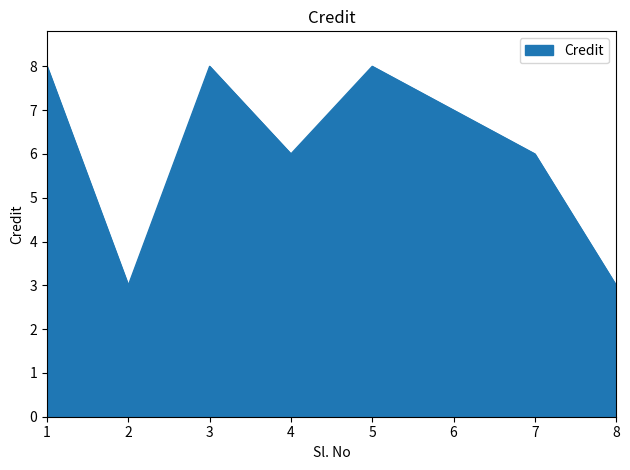

What is the change in value from 1 to 4?

-2